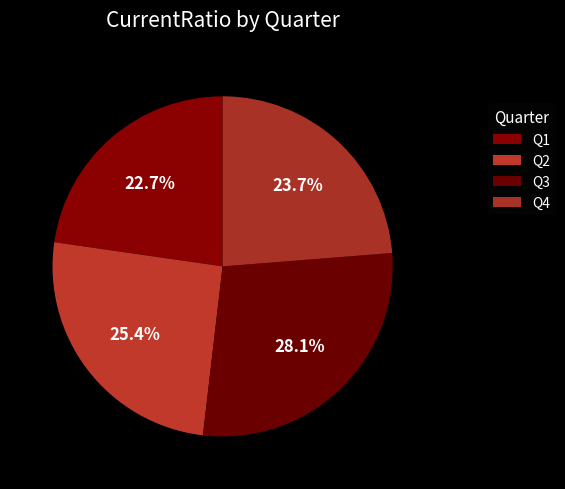

To the nearest percent, what is the average slice percentage?

25%